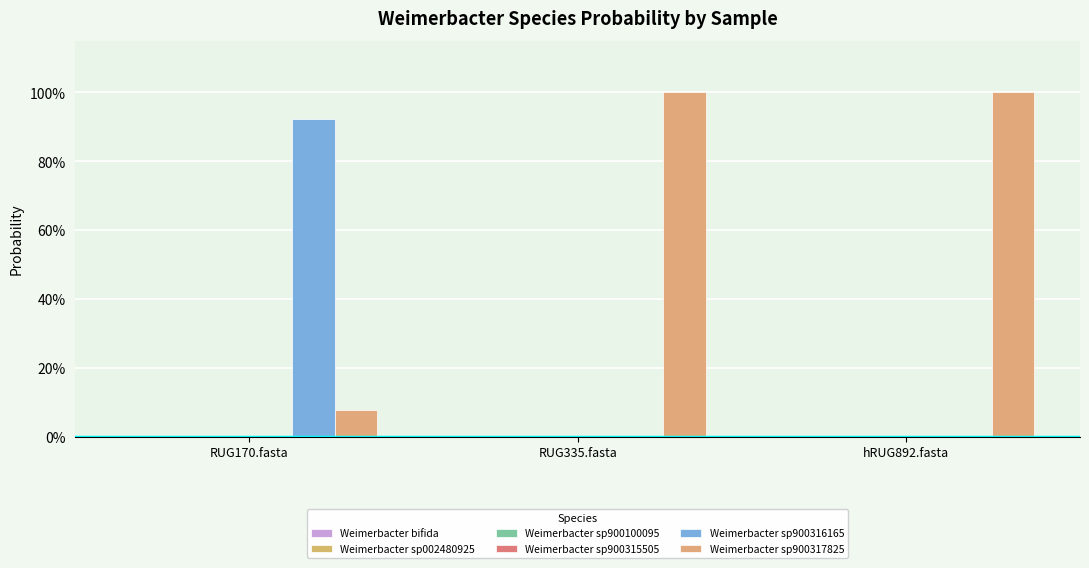

Are the bars horizontal?

No